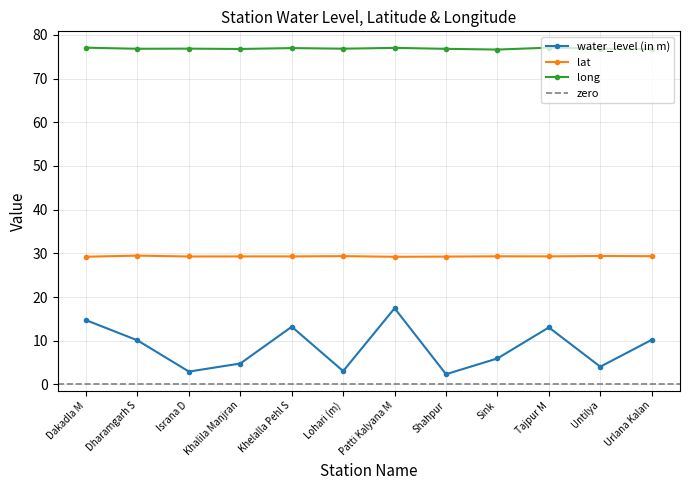

How many interior local valleys does the lat series have?

4